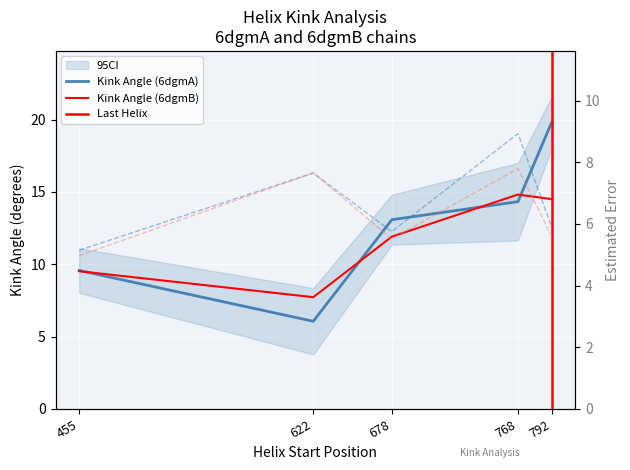

What is the lowest value of the Estimated_Error_B series?

5.0